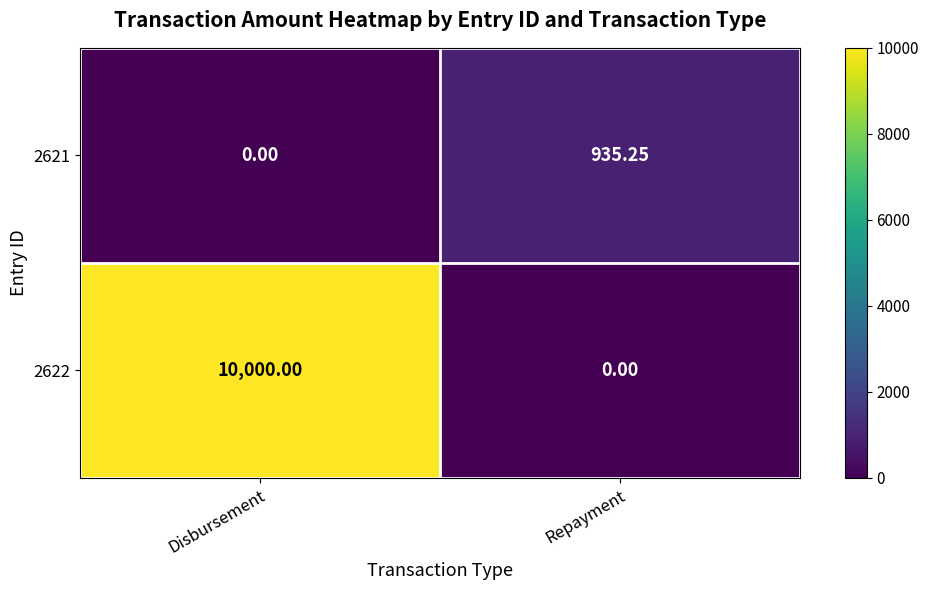

At which category is the sum across all series the highest?

Disbursement